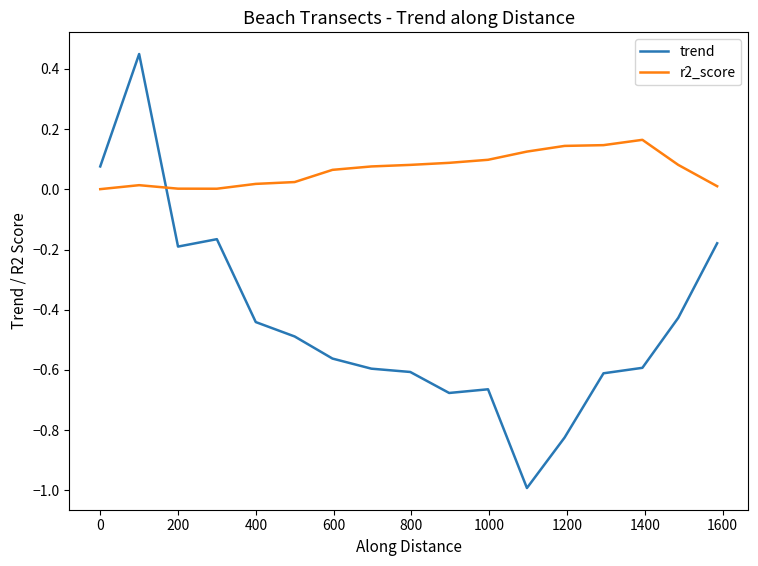

What are all the series names shown in the legend?

trend, r2_score